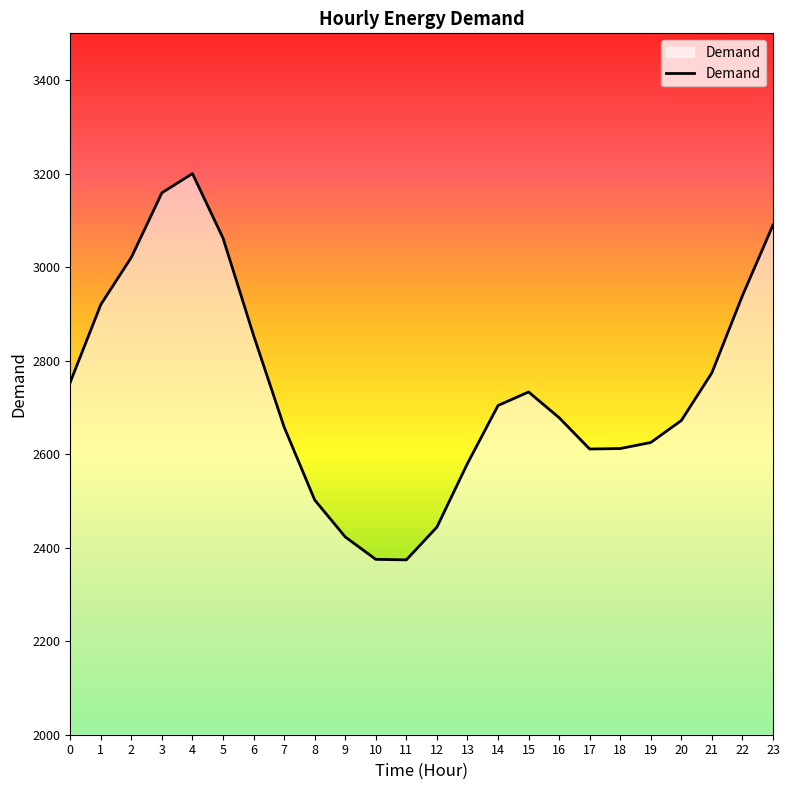

What is the difference between the values at 12 and 6?

410